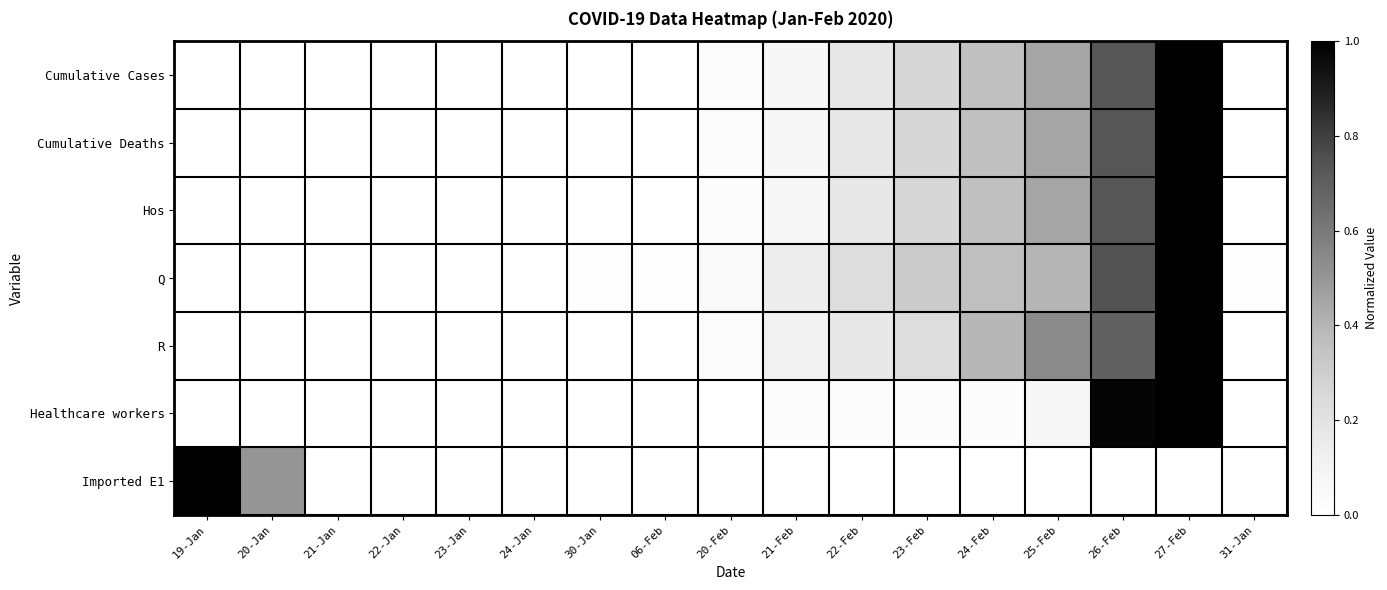

What is the spread (max minus min) of values at 24-Feb?

0.4